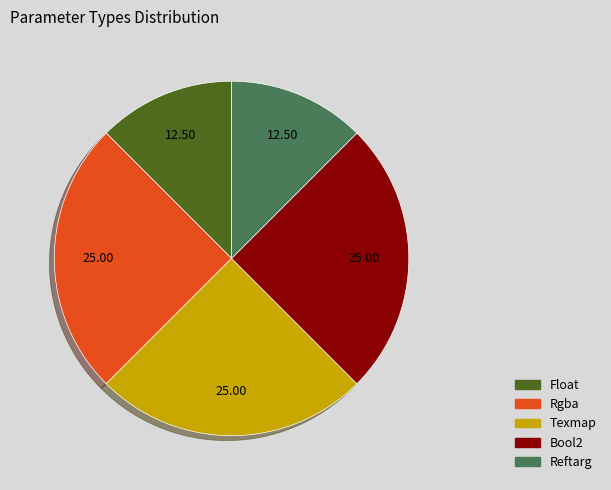

Do Reftarg and Float together represent more than half of the pie?

No